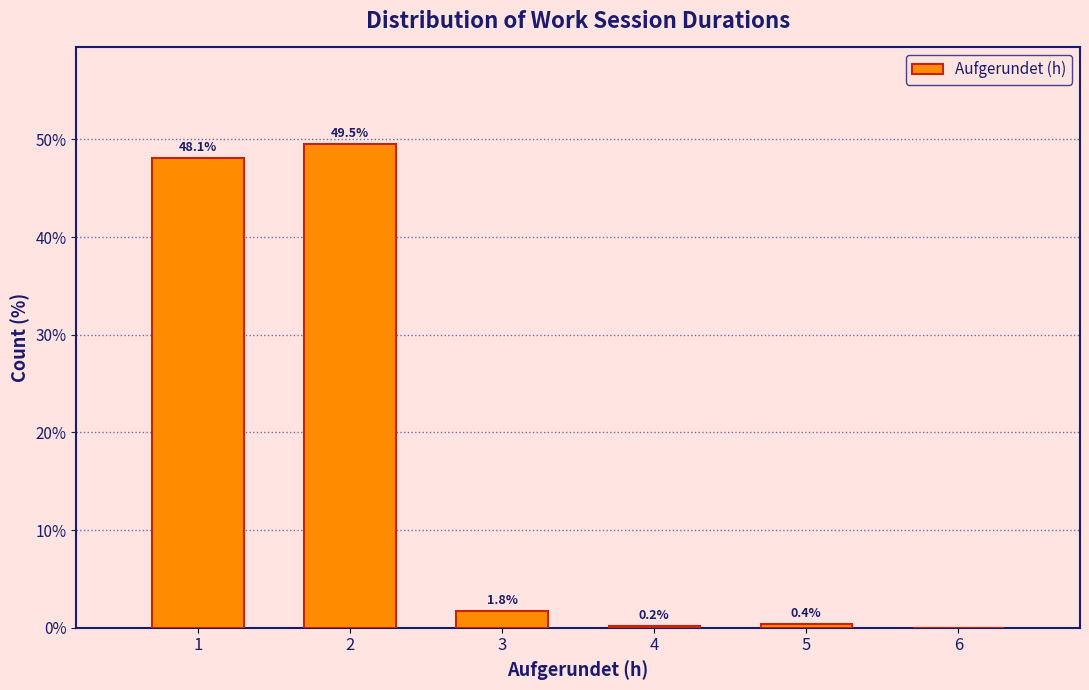

Which range on the x-axis has the tallest bar?

1.5 to 2.5